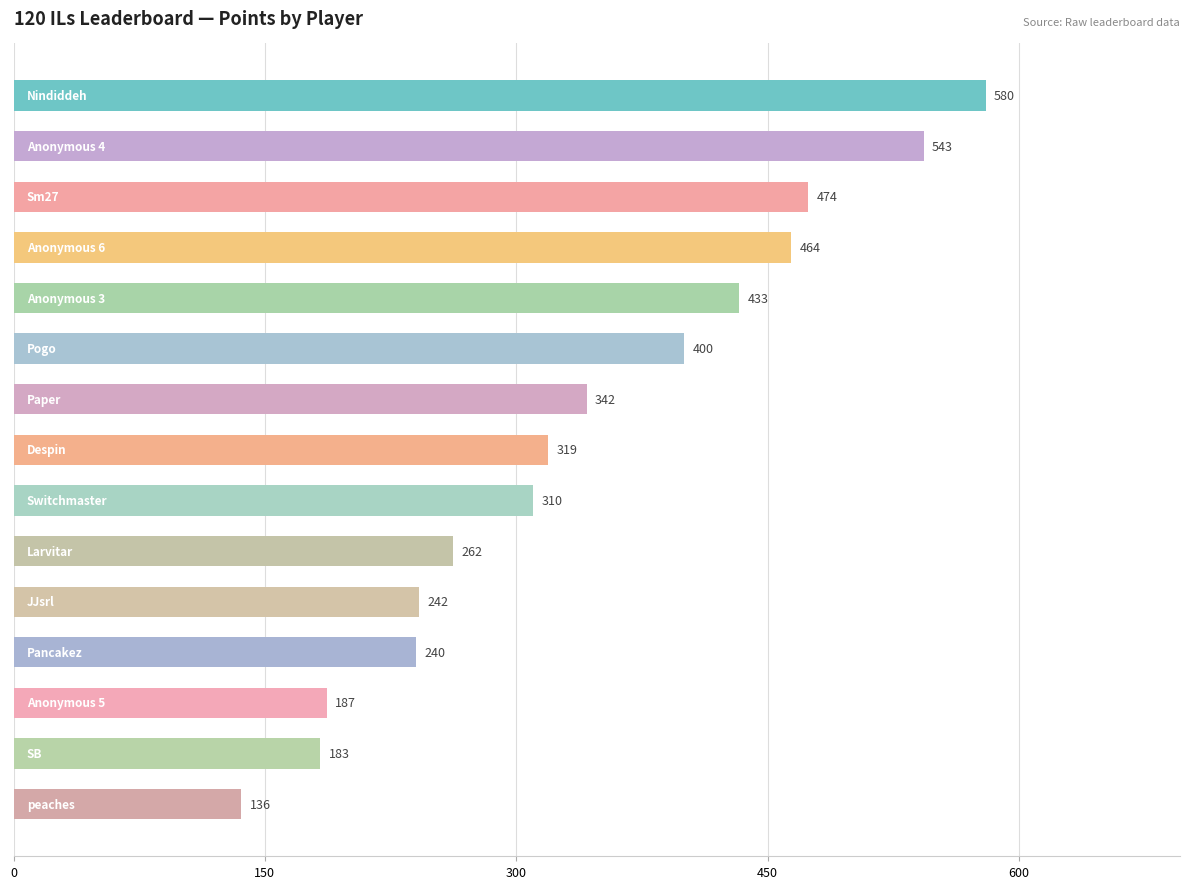

What is the smallest value displayed?

136